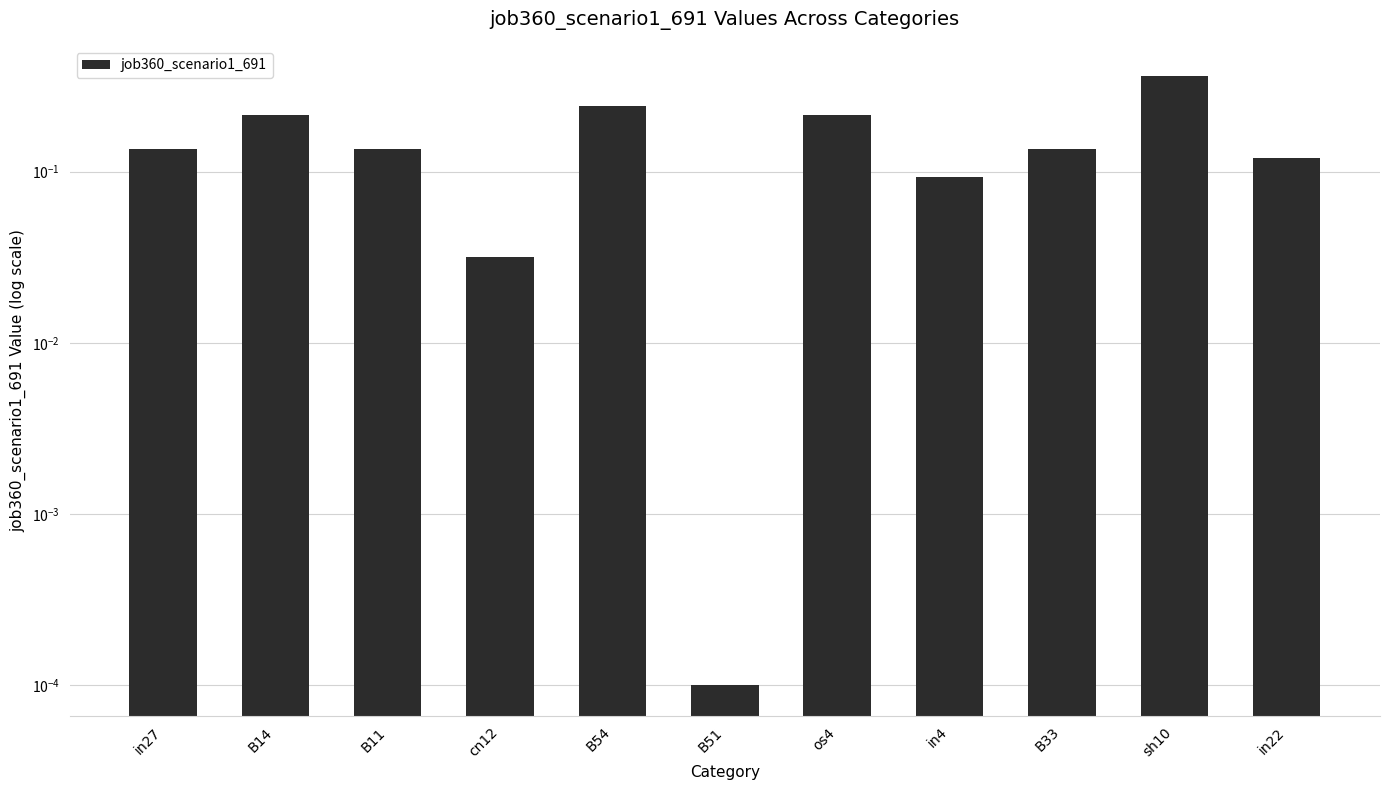

What is the maximum value shown in the chart?

0.4